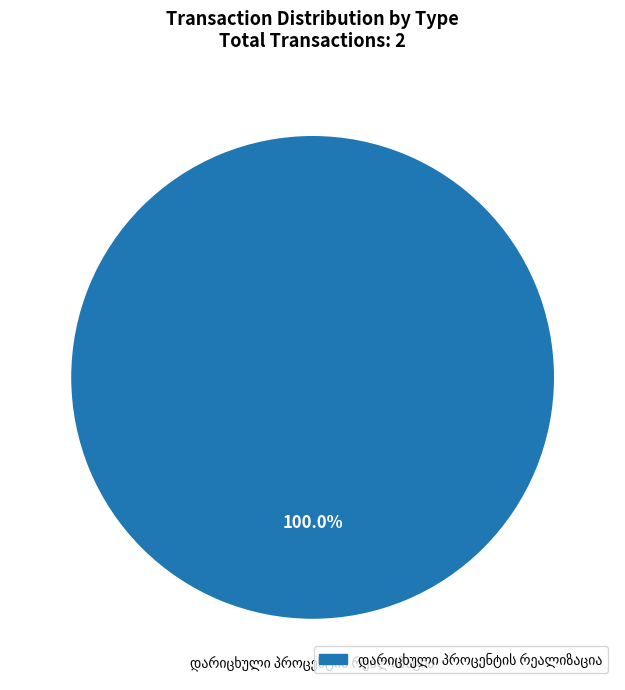

Is there any slice that represents more than half of the pie?

Yes